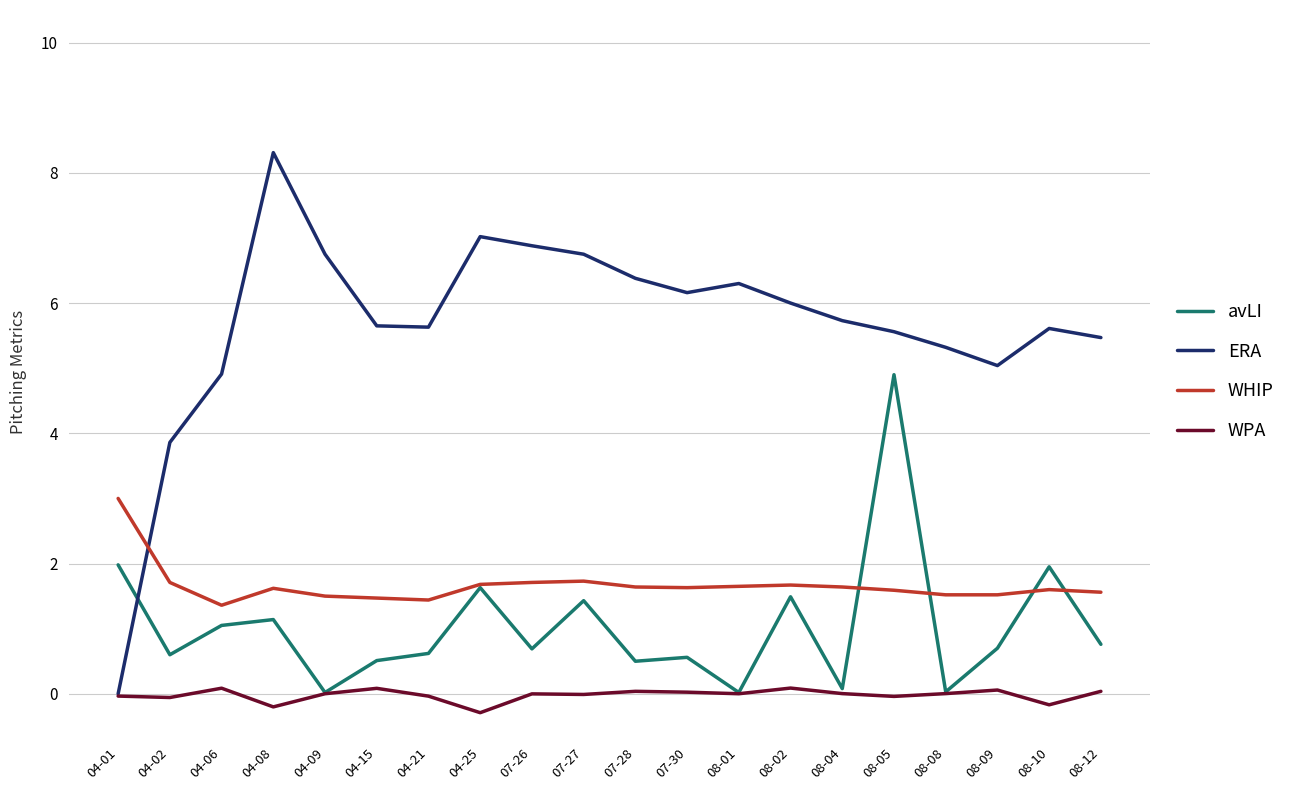

At which label is ERA closest to 4?

04-02